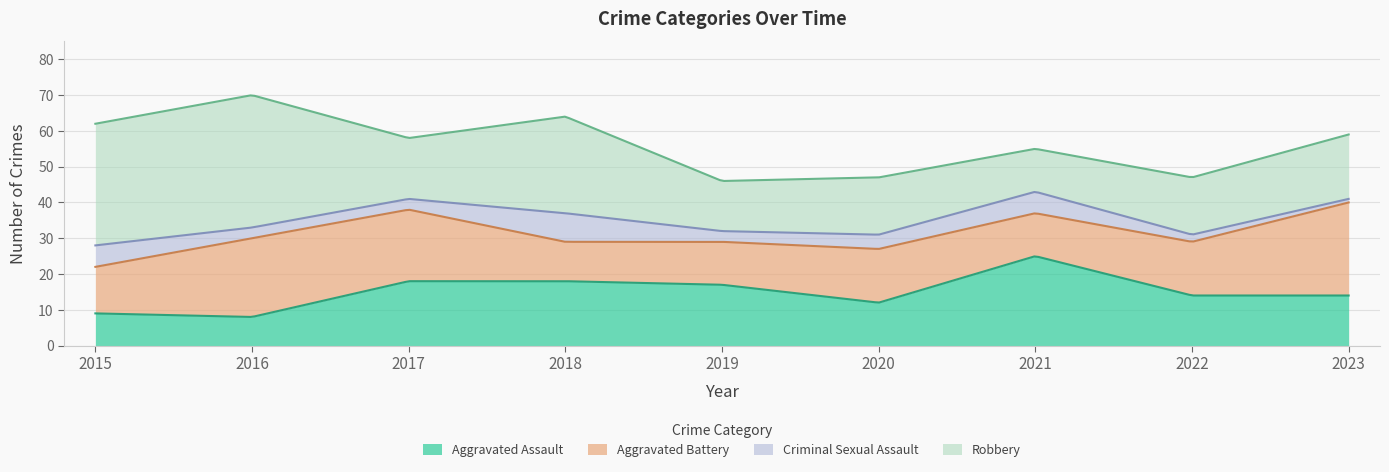

What is the value of the Criminal Sexual Assault point at the 6th from the left?

4